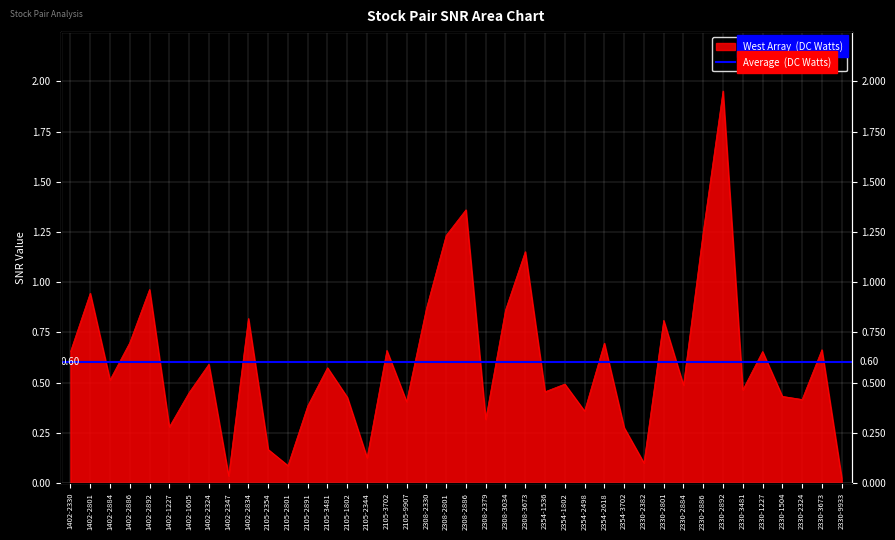

Read the value at 2308-3034.

0.9